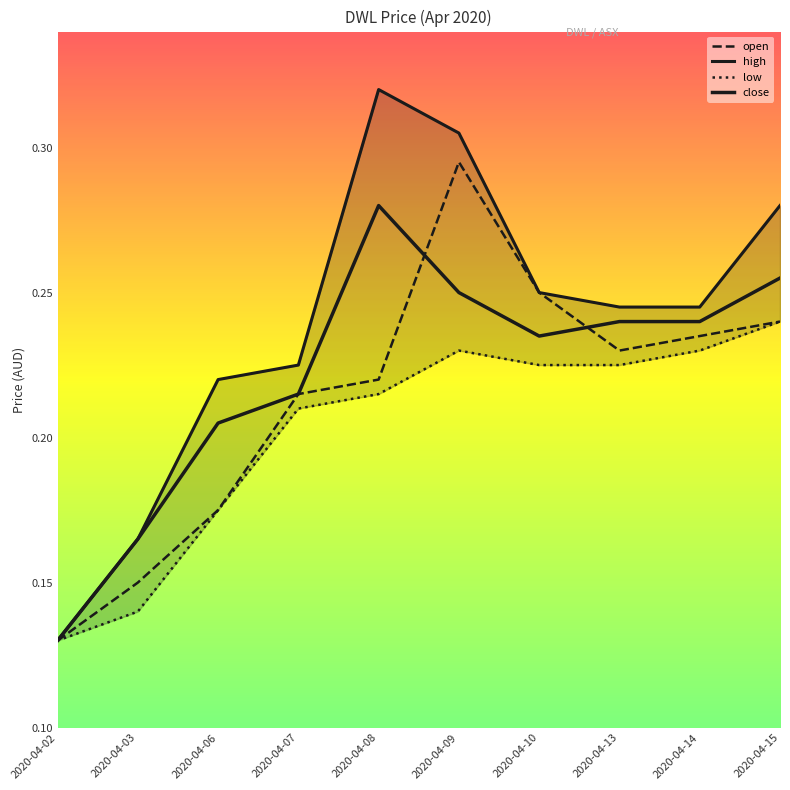

Count the low values in the range 0 to 1.

10